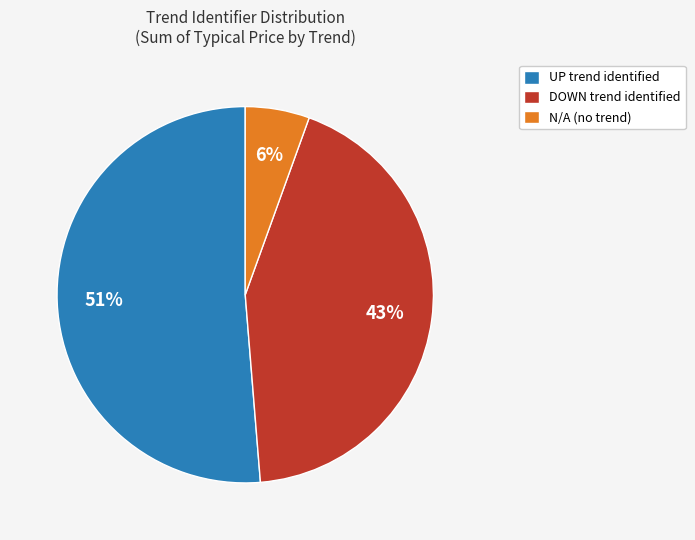

Between DOWN trend identified and UP trend identified, which is larger?

UP trend identified